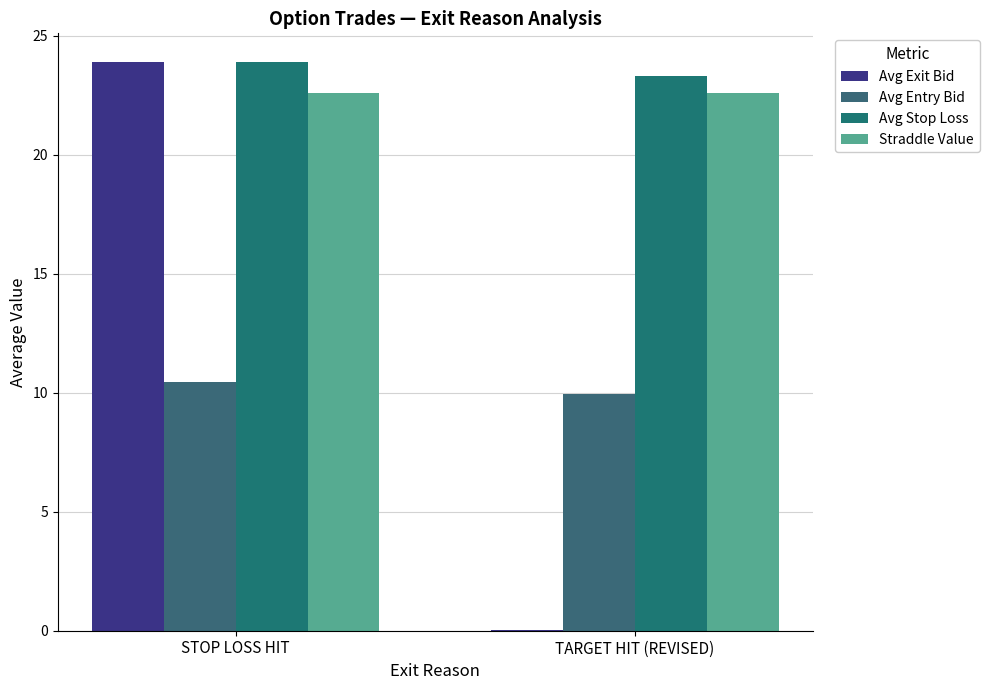

What is the total value across all series at STOP LOSS HIT?

80.8